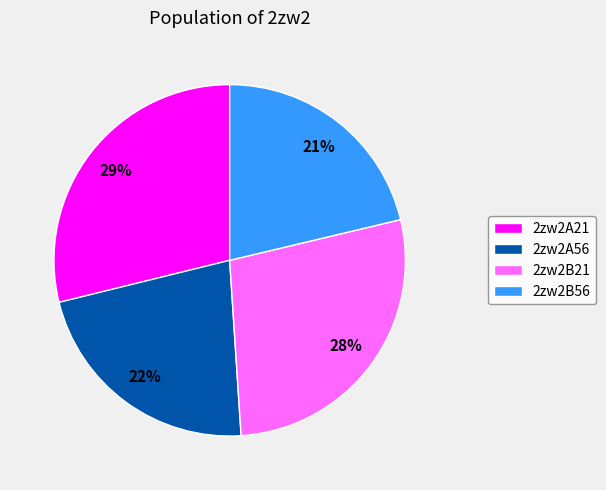

To the nearest percent, what portion does 2zw2B56 represent?

21%